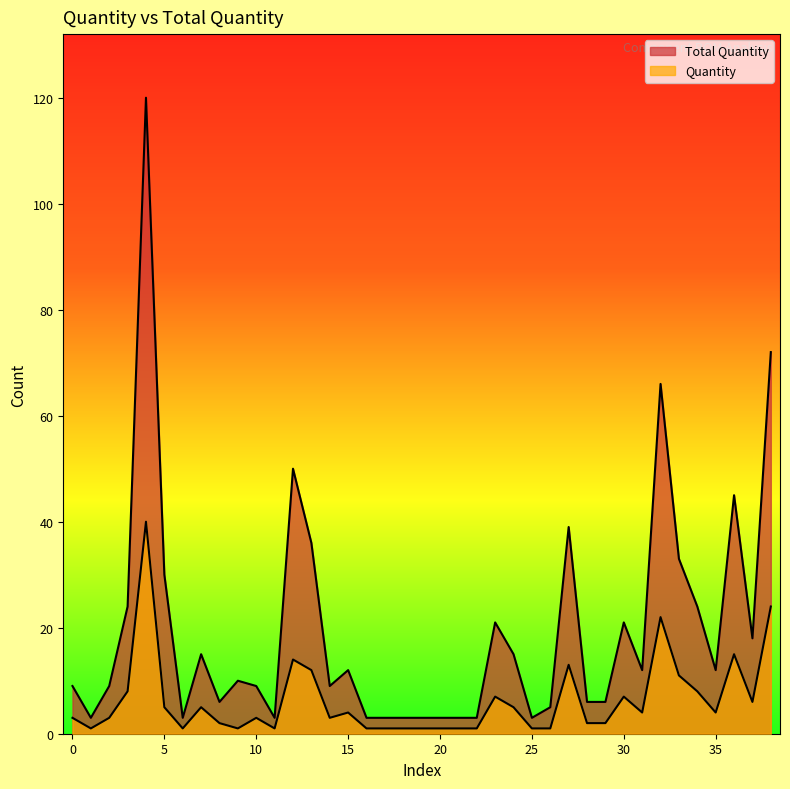

Does the chart display data point markers on the line(s)?

No